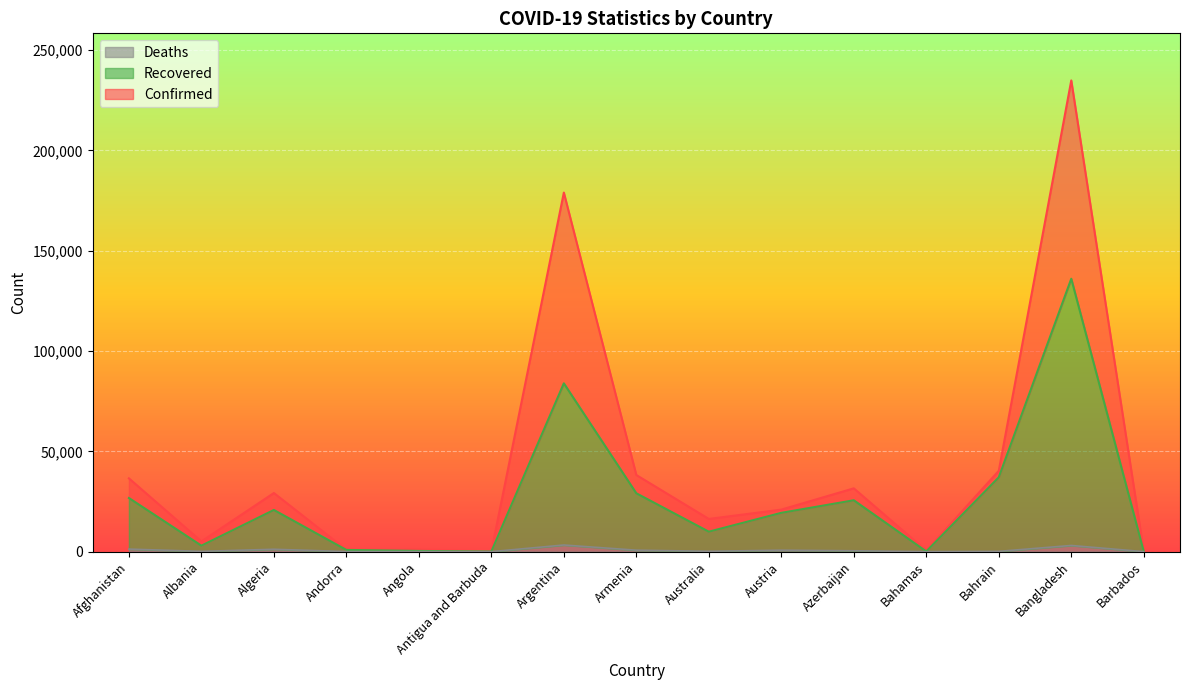

Which series has the largest total across all categories?

Confirmed